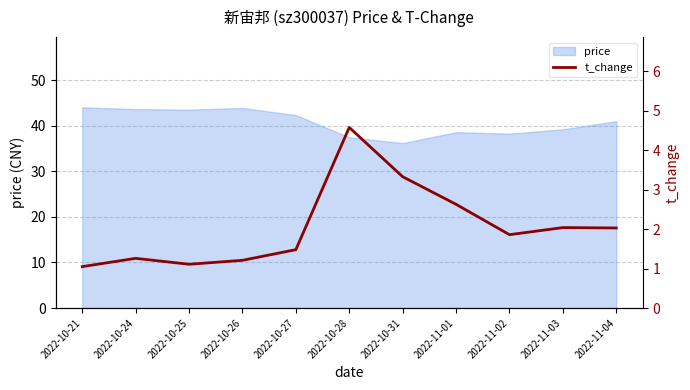

What is the label of the 8th point from the right?

2022-10-26